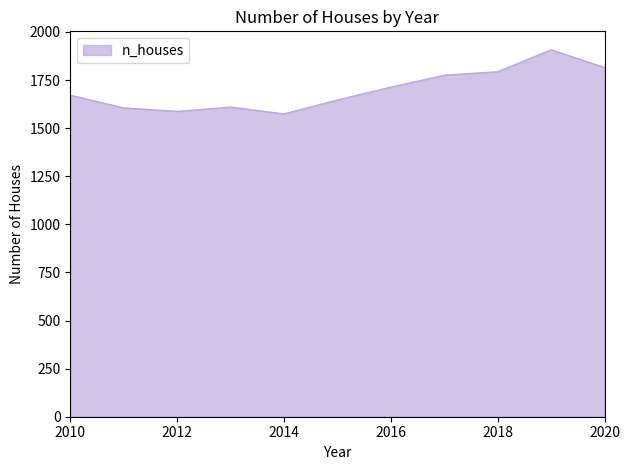

What is the minimum value shown in the chart?

1575